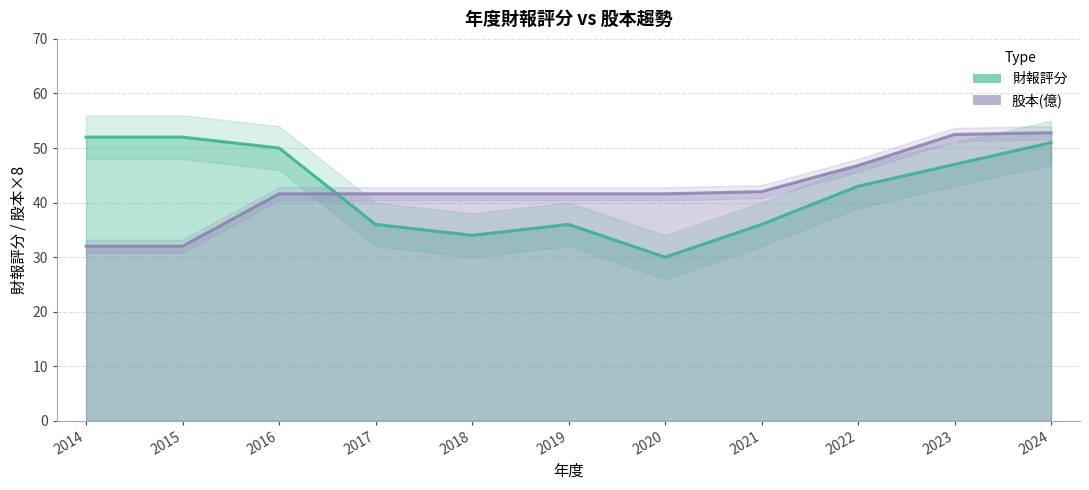

What is the minimum value for 股本(億)?

32.0